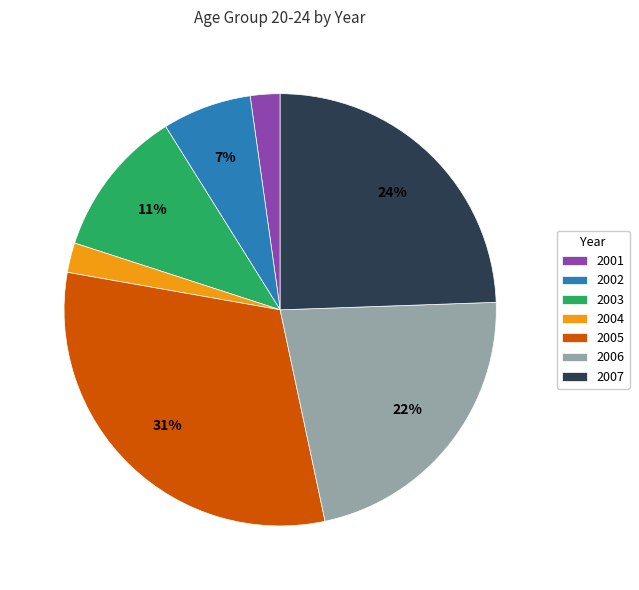

To the nearest percent, what portion does 2006 represent?

22%